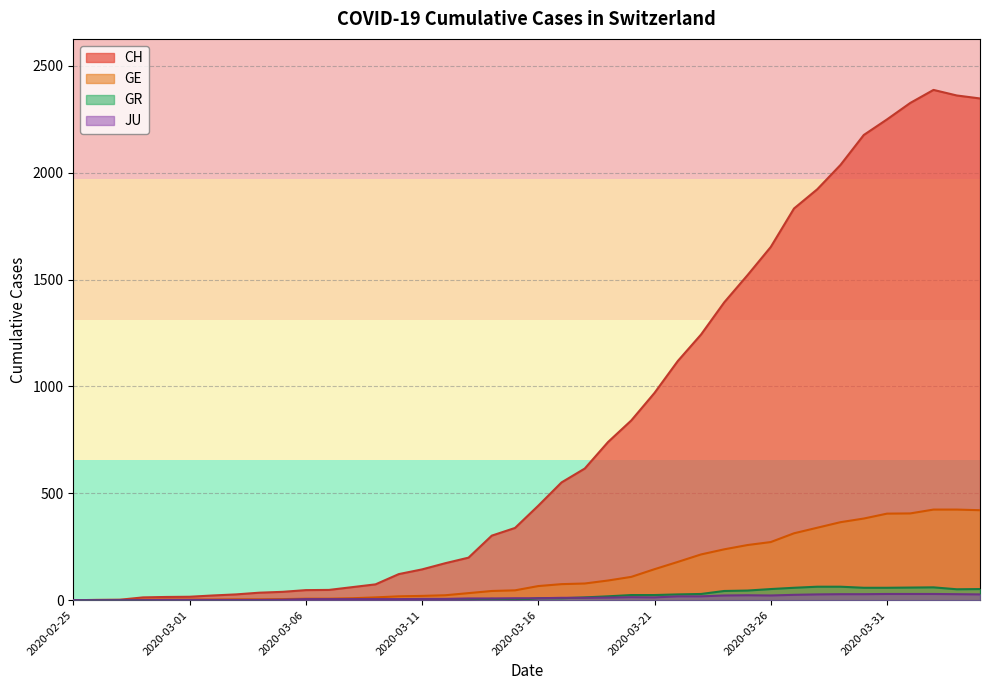

How many lines are shown in the chart?

4